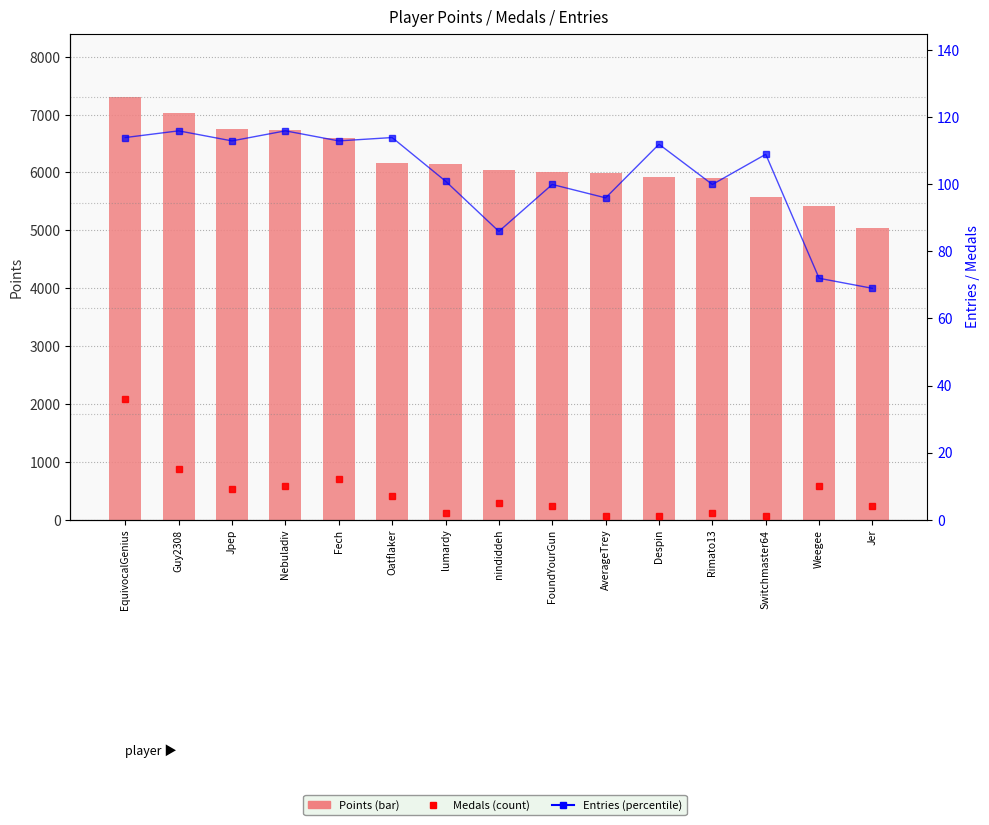

At AverageTrey, list the series in order from smallest to largest.

Medals, Entries, Points